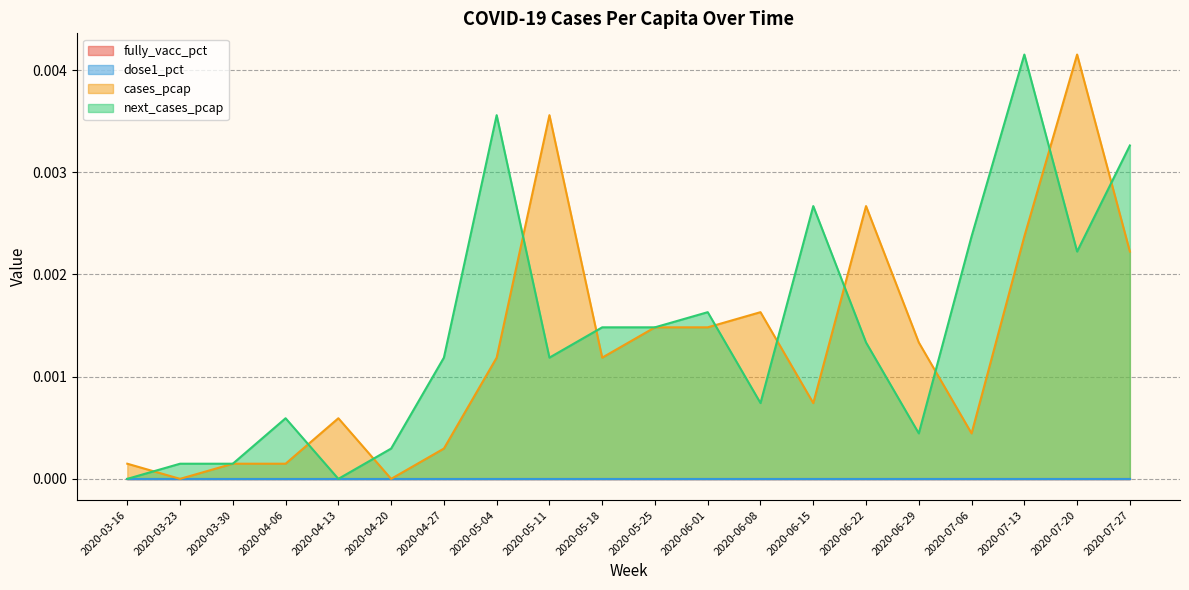

Does the chart display data point markers on the line(s)?

No